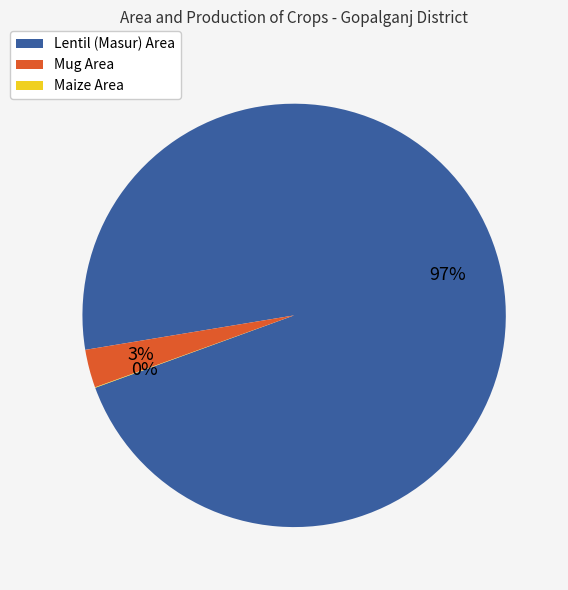

To the nearest percent, what is the average slice percentage?

33%